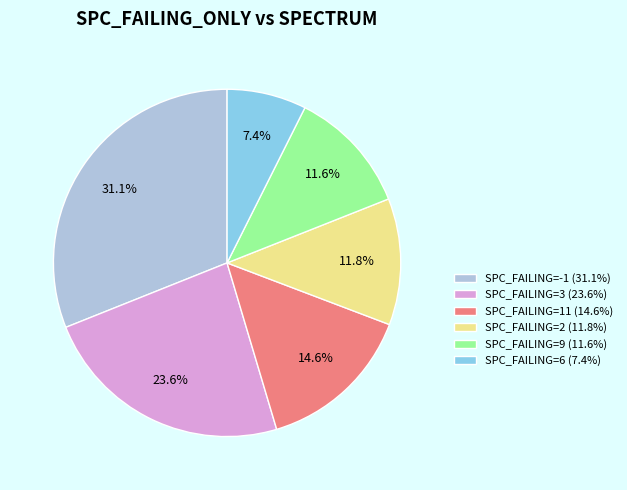

Is SPC_FAILING=3 (23.6%) the majority of the pie?

No